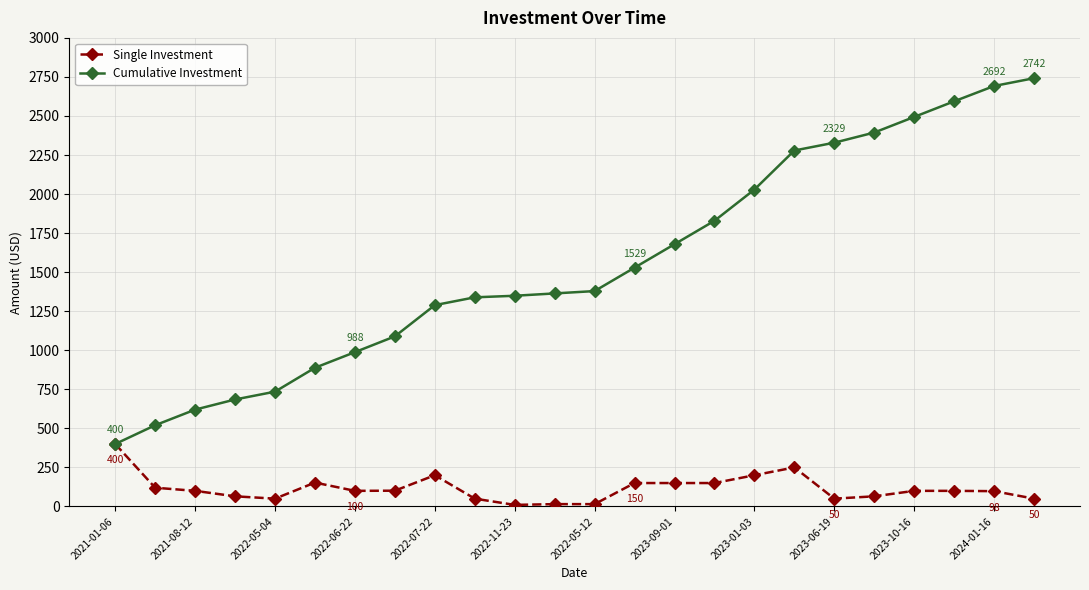

True or false: Single Investment has more than 0 points higher than both neighbors.

True